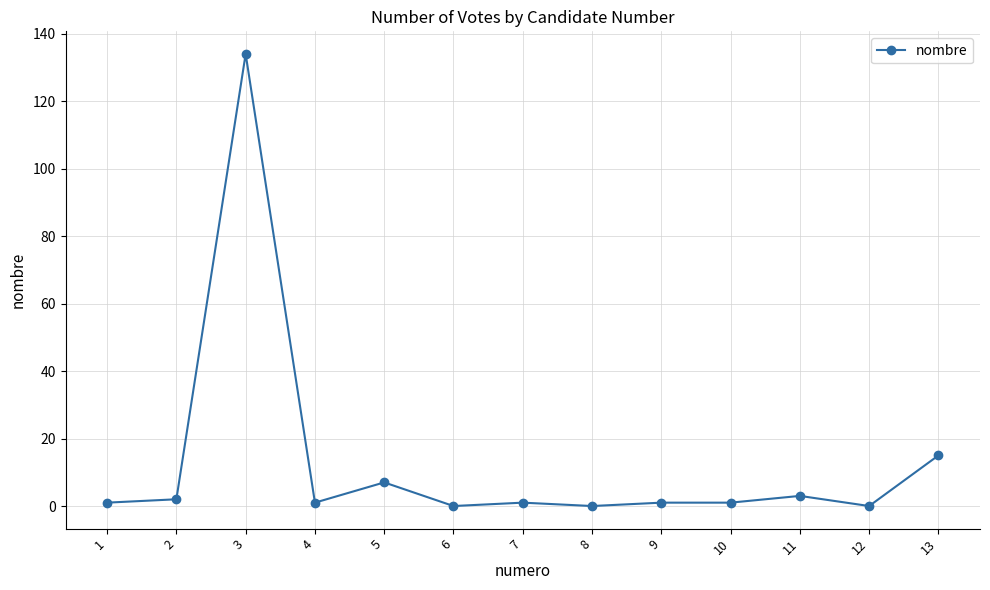

True or false: the data shows 0 at 12.

True